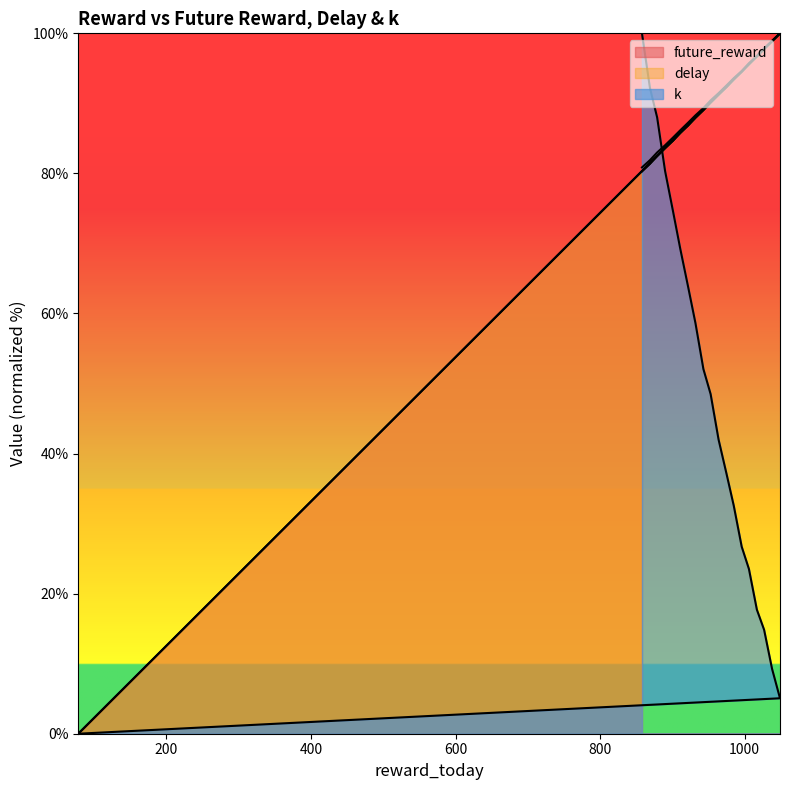

Which label corresponds to the largest value in the chart?

1049